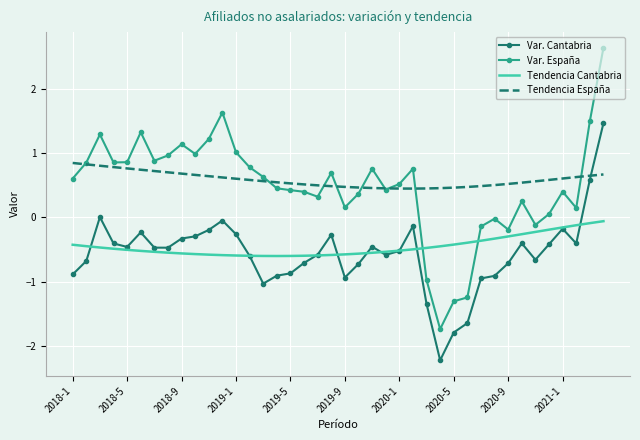

True or false: Var. Cantabria and Var. España cross at least once.

False